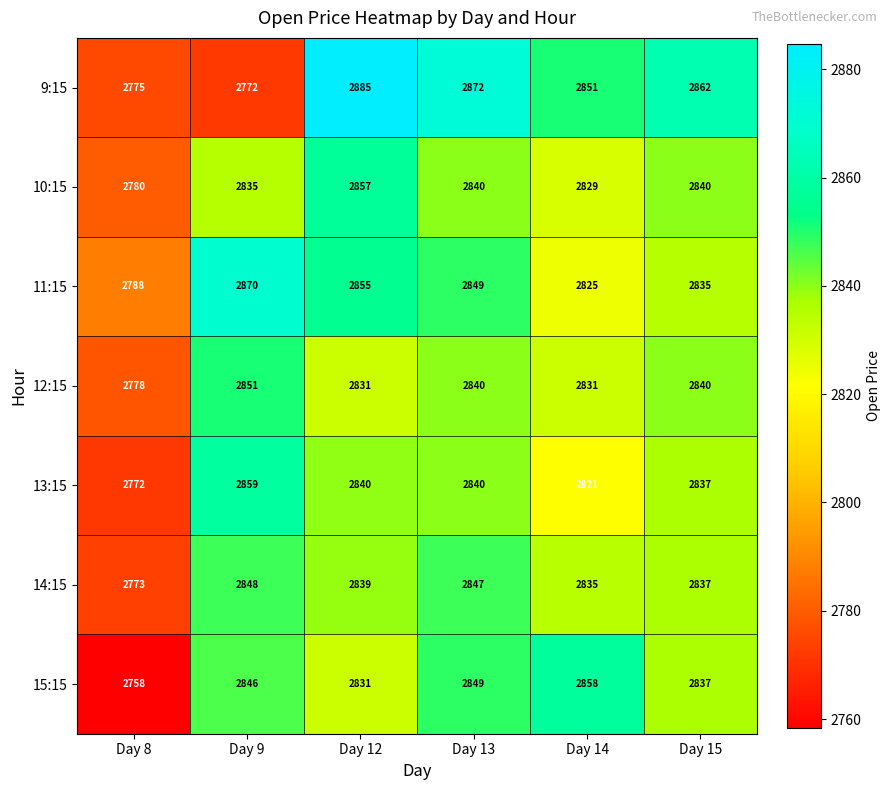

What is the average value of the 13:15 series?

2828